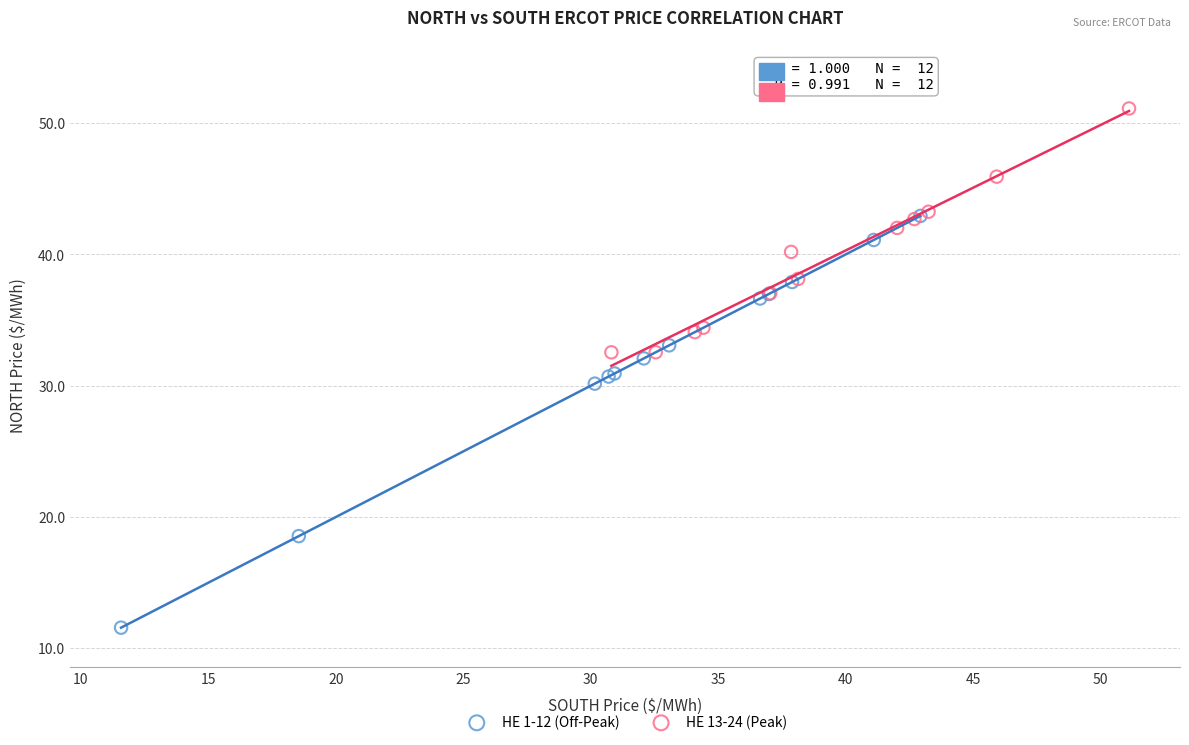

Which series reaches the minimum Y coordinate?

HE 1-12 (Off-Peak)